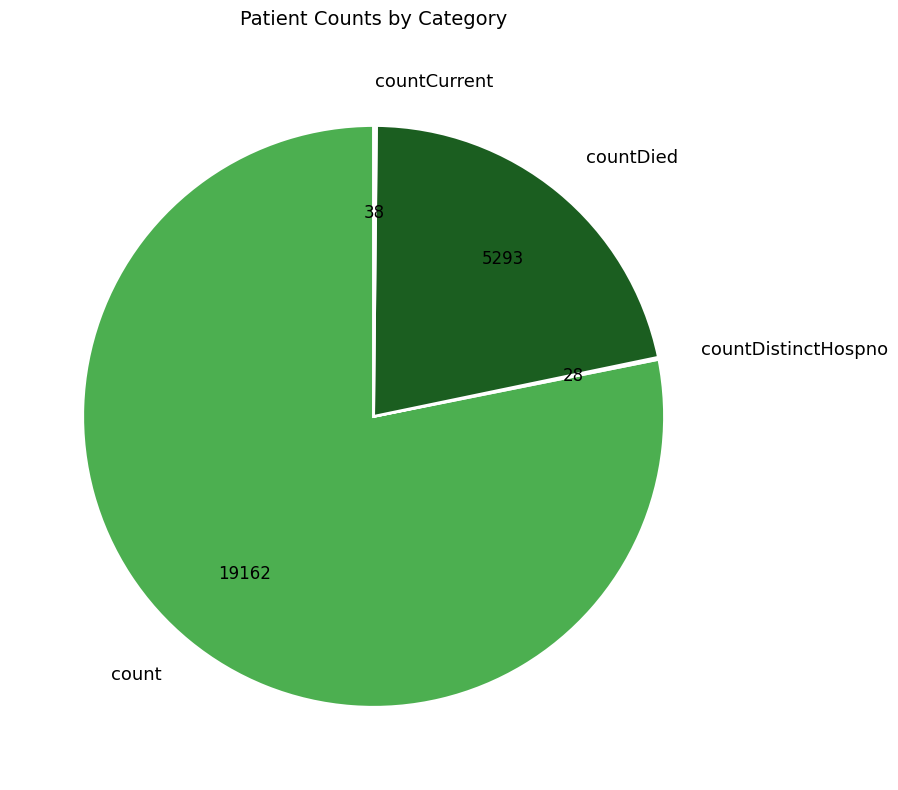

Which slice is the largest?

count